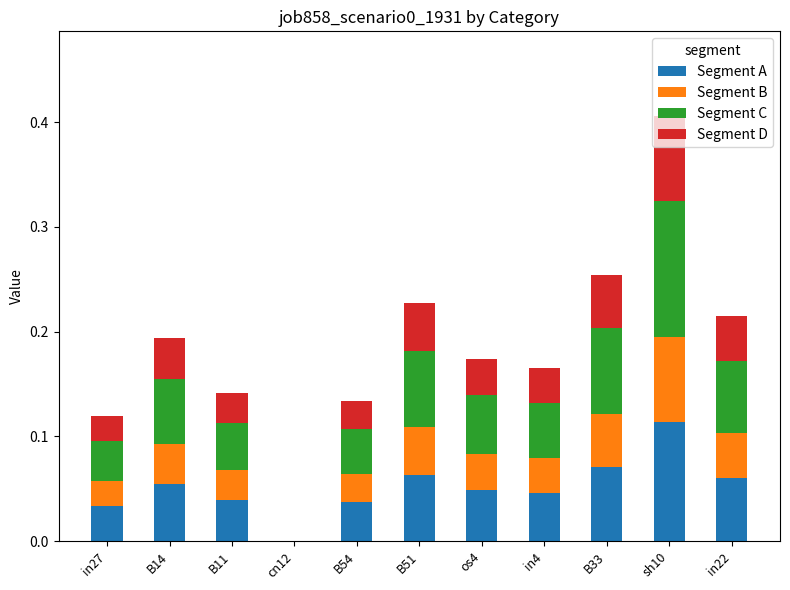

Which category has the highest value in the Segment A series?

sh10